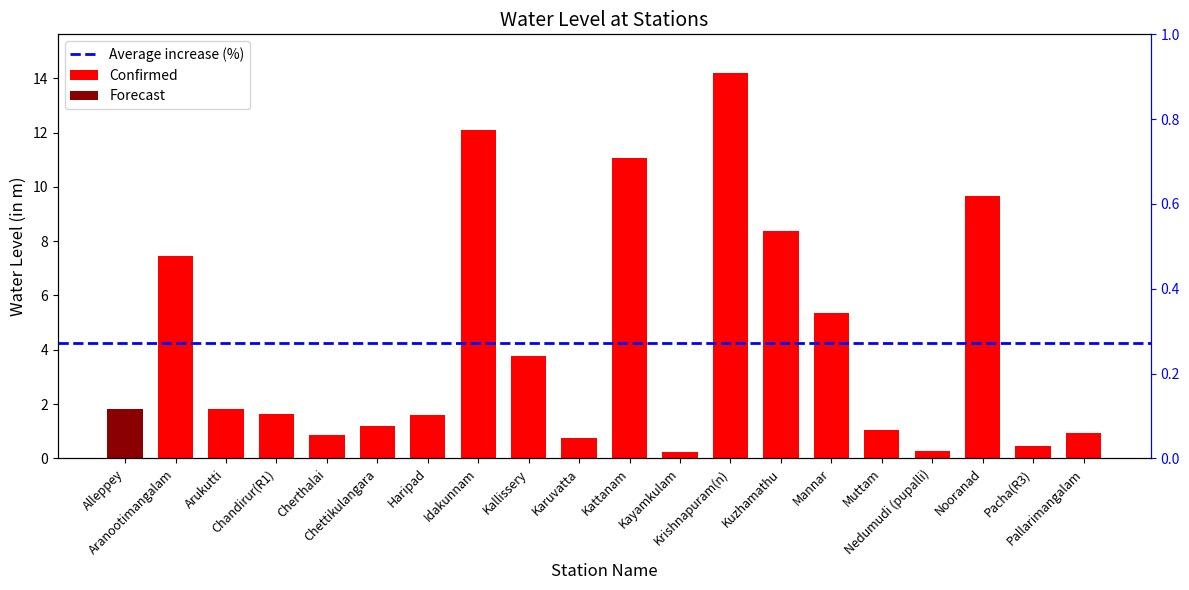

What is the minimum value shown in the chart?

0.2